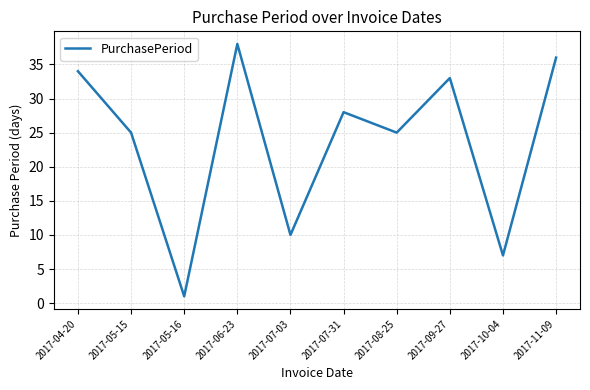

Read the value at 2017-07-31.

28